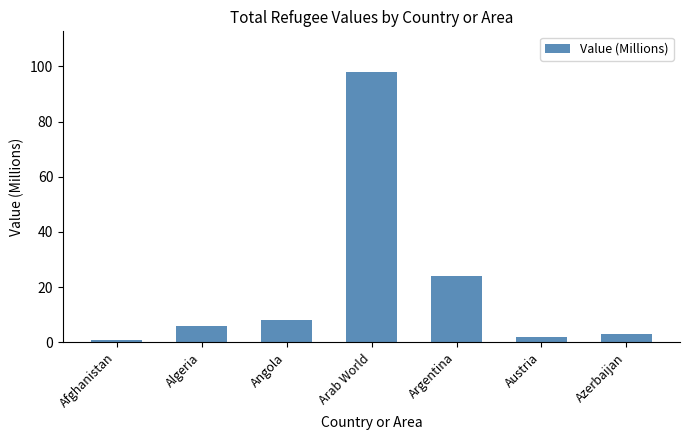

Rank the categories by value from lowest to highest.

Afghanistan, Austria, Azerbaijan, Algeria, Angola, Argentina, Arab World